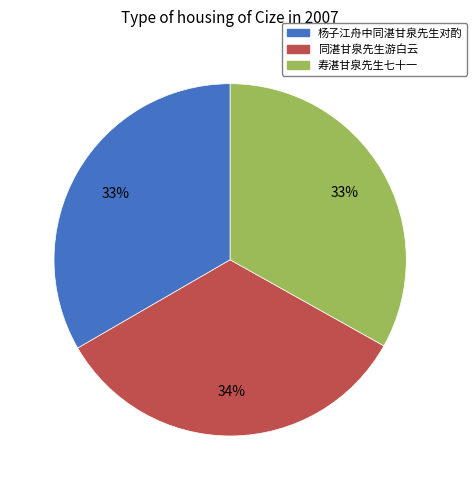

To the nearest percent, what portion does 寿湛甘泉先生七十一 represent?

33%